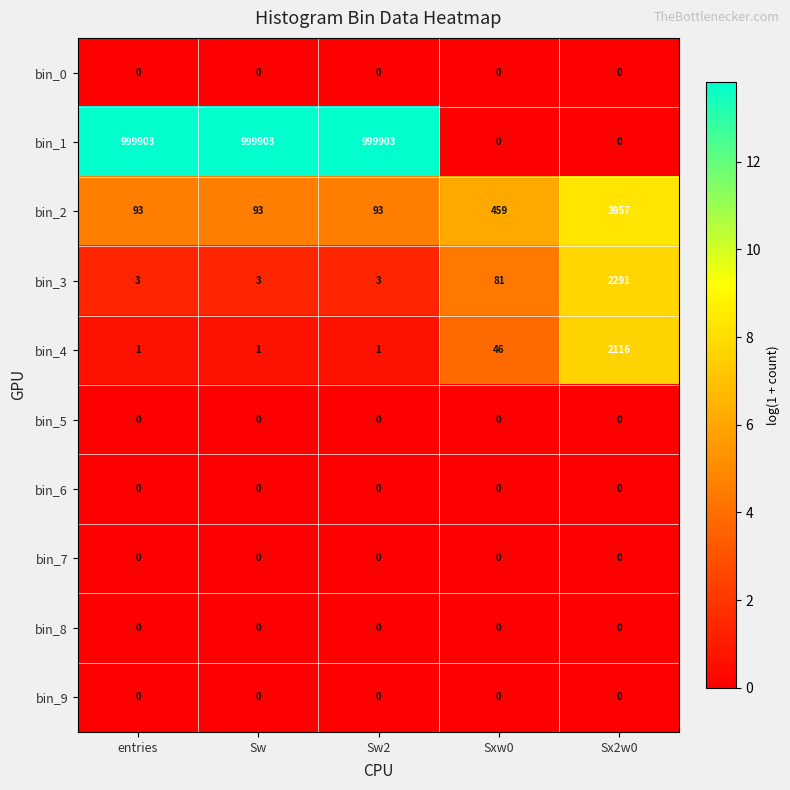

True or false: bin_6 has a value of 0 at entries.

True